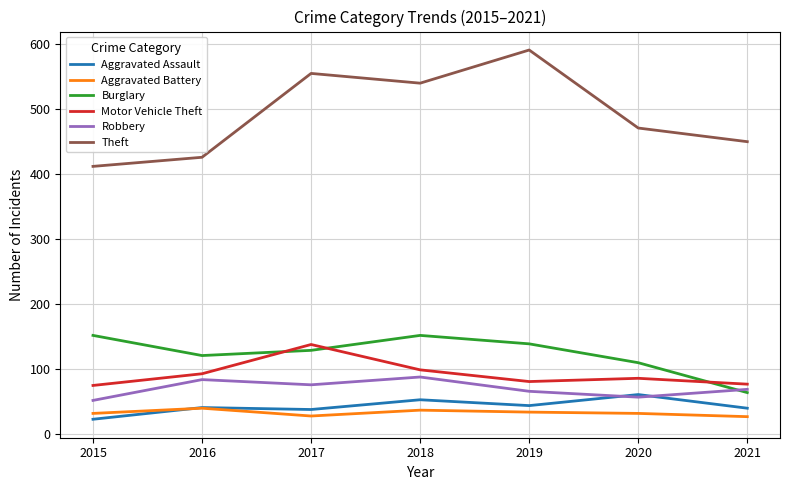

True or false: Aggravated Assault has a value of 41 at 2016.

True